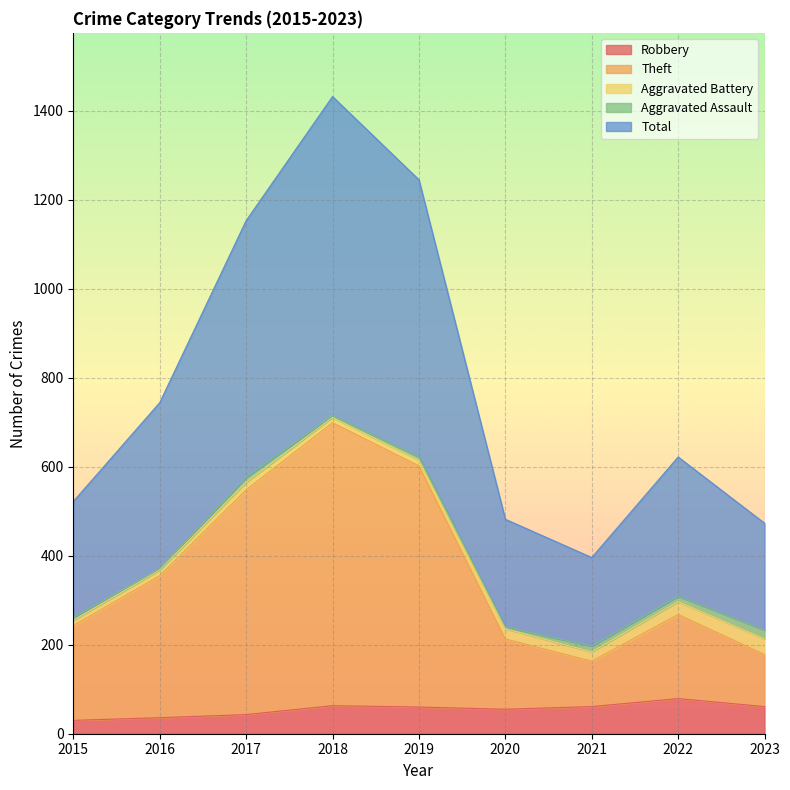

What value does the Robbery series have at 2019?

60